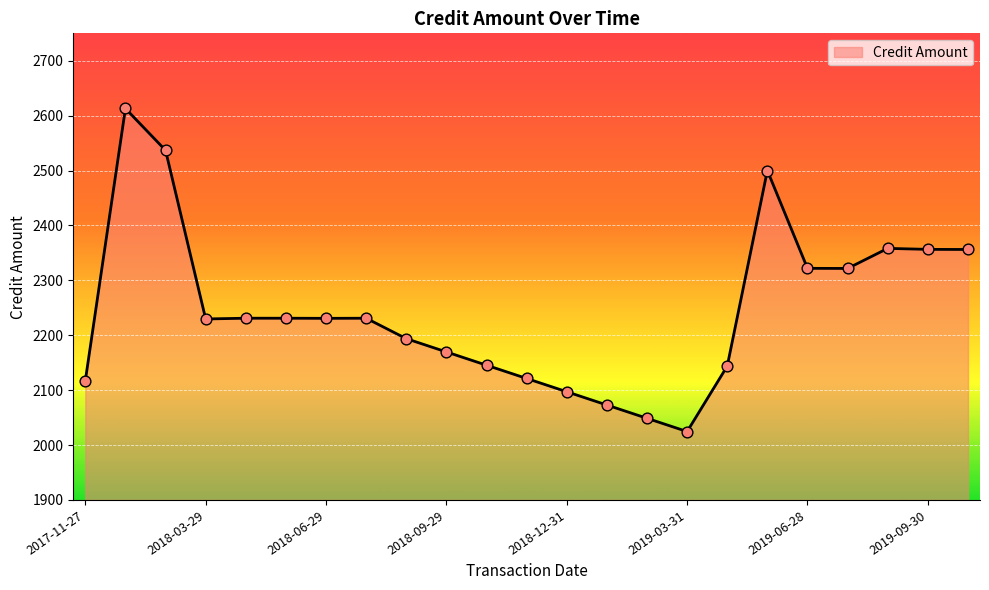

What is the difference between the maximum and minimum values?

588.5